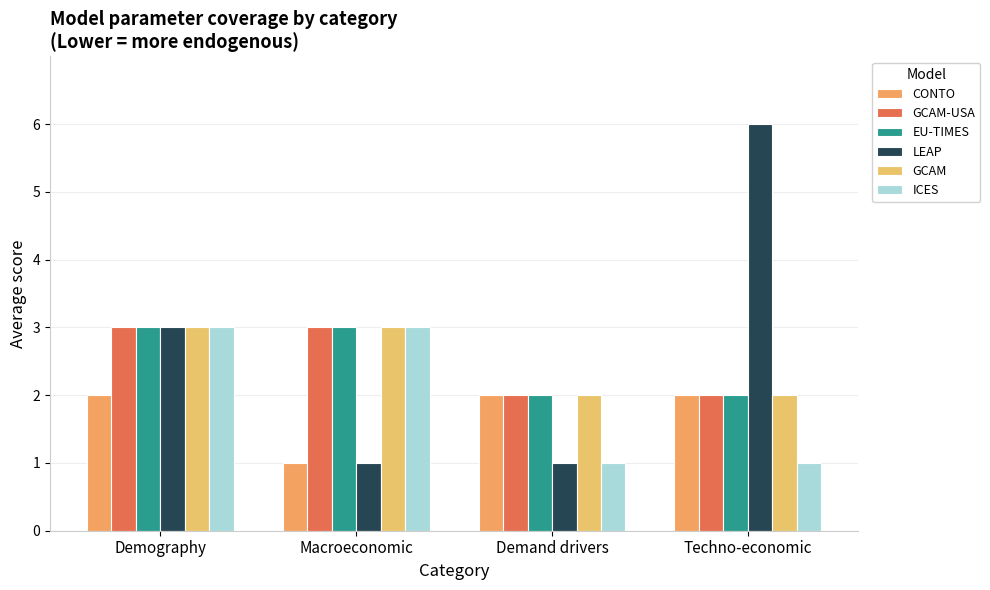

Between Techno-economic and Demography, which is larger?

Techno-economic